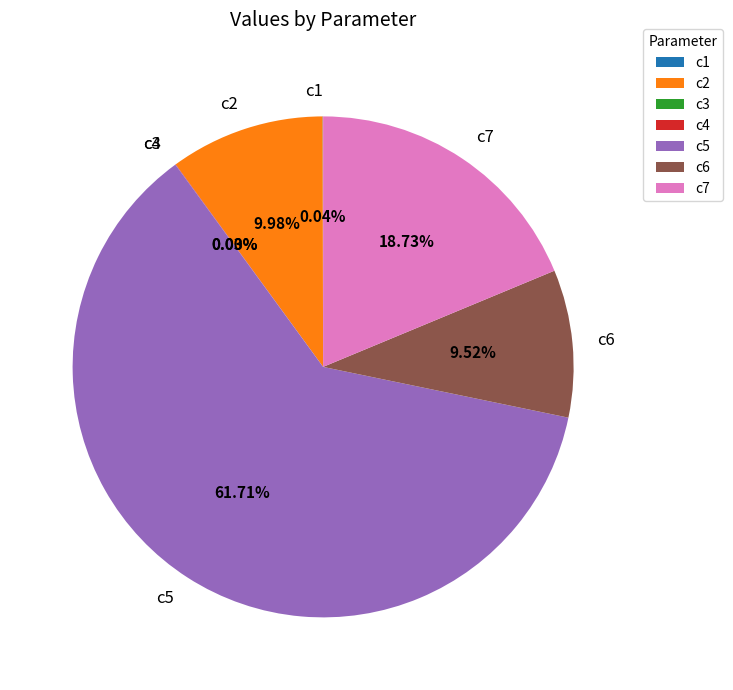

Is there any slice that represents more than half of the pie?

Yes